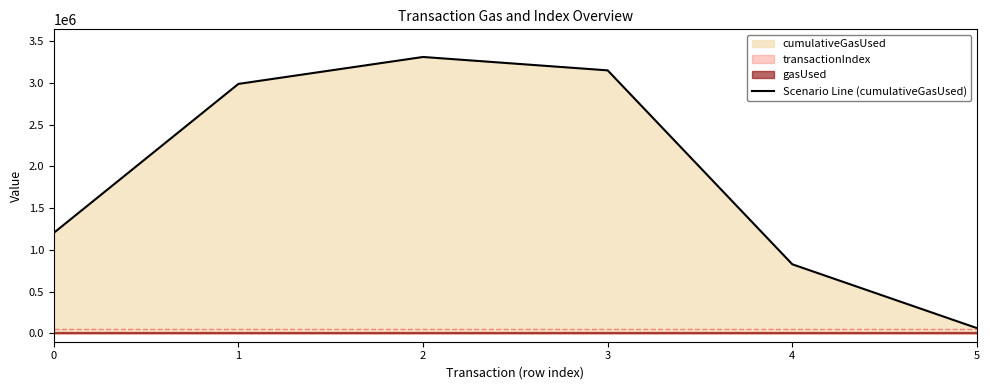

Reading left to right, what are all the values shown in this chart?

1203539	2987808	3310328	3149903	827356	63000